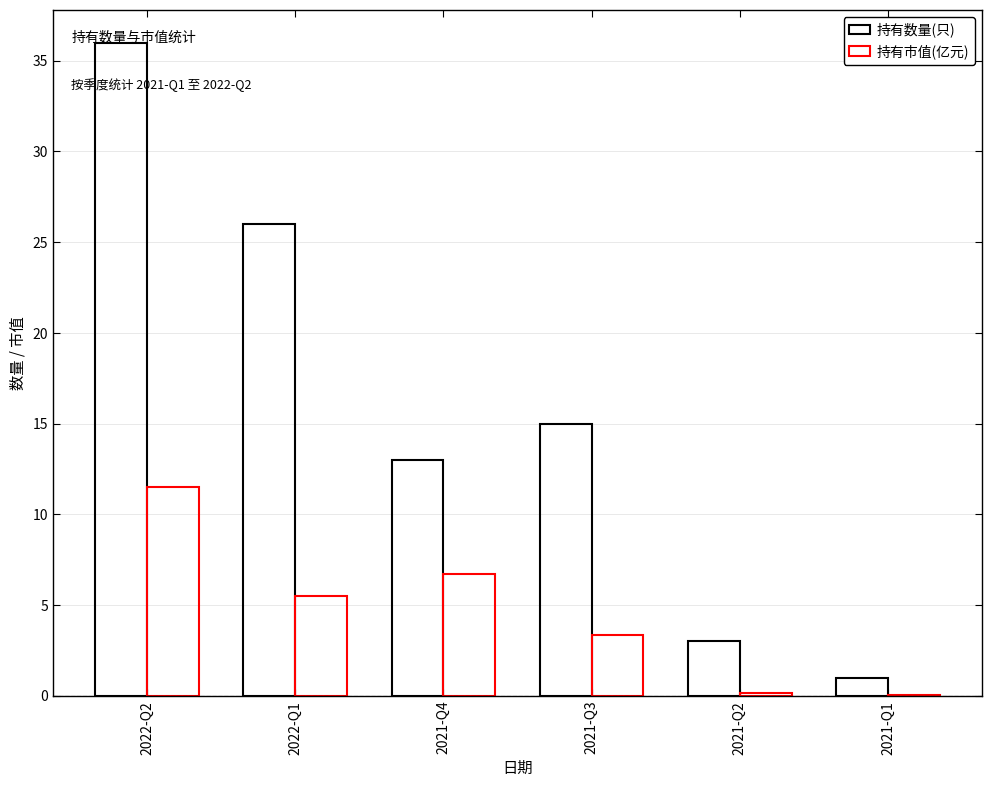

Reading left to right, extract all data points from this chart.

持有数量(只): 36.0	26.0	13.0	15.0	3.0	1.0
持有市值(亿元): 11.5	5.5	6.7	3.4	0.2	0.0